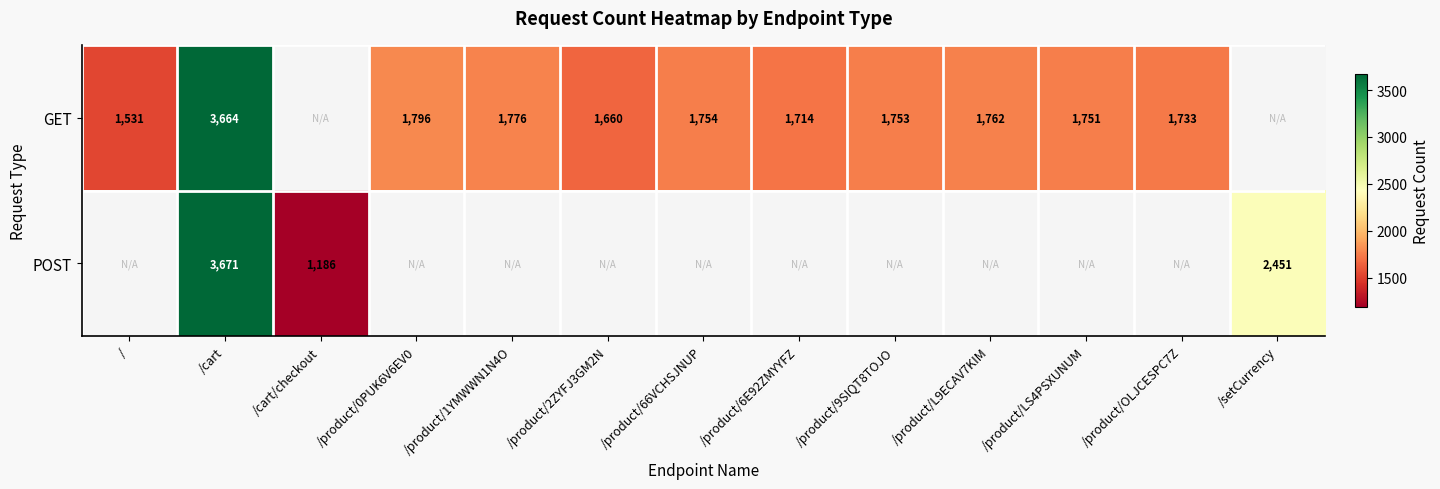

What is the difference between the GET values at /product/OLJCESPC7Z and /cart?

1931